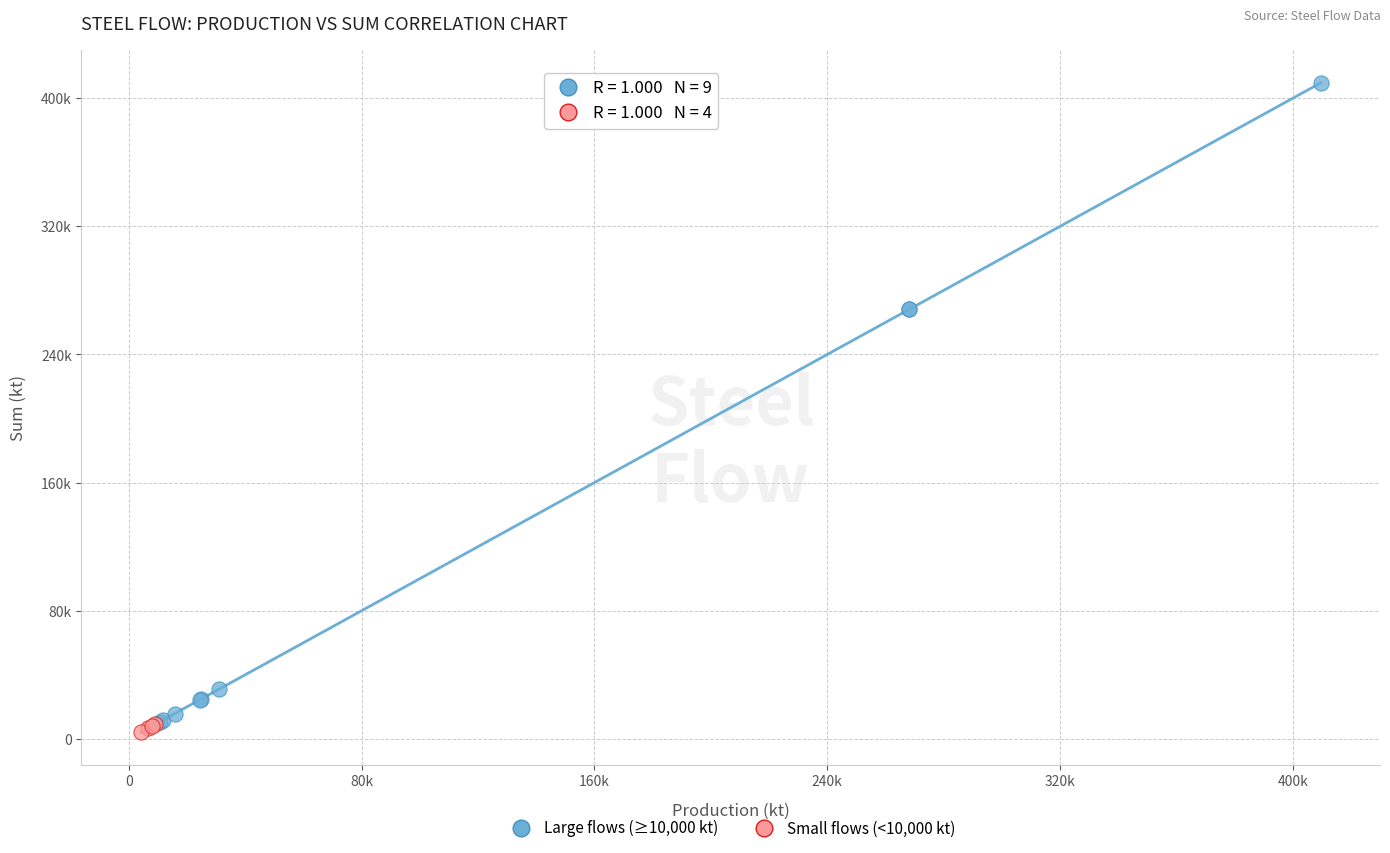

Which series has the largest Y range (max minus min)?

Large flows (≥10,000 kt)